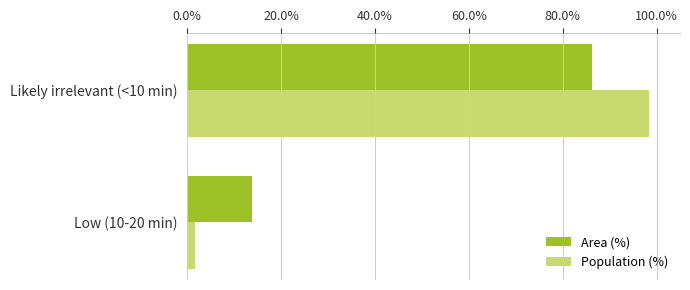

List the labels in order of Area (%) value, largest first.

Likely irrelevant (<10 min), Low (10-20 min)